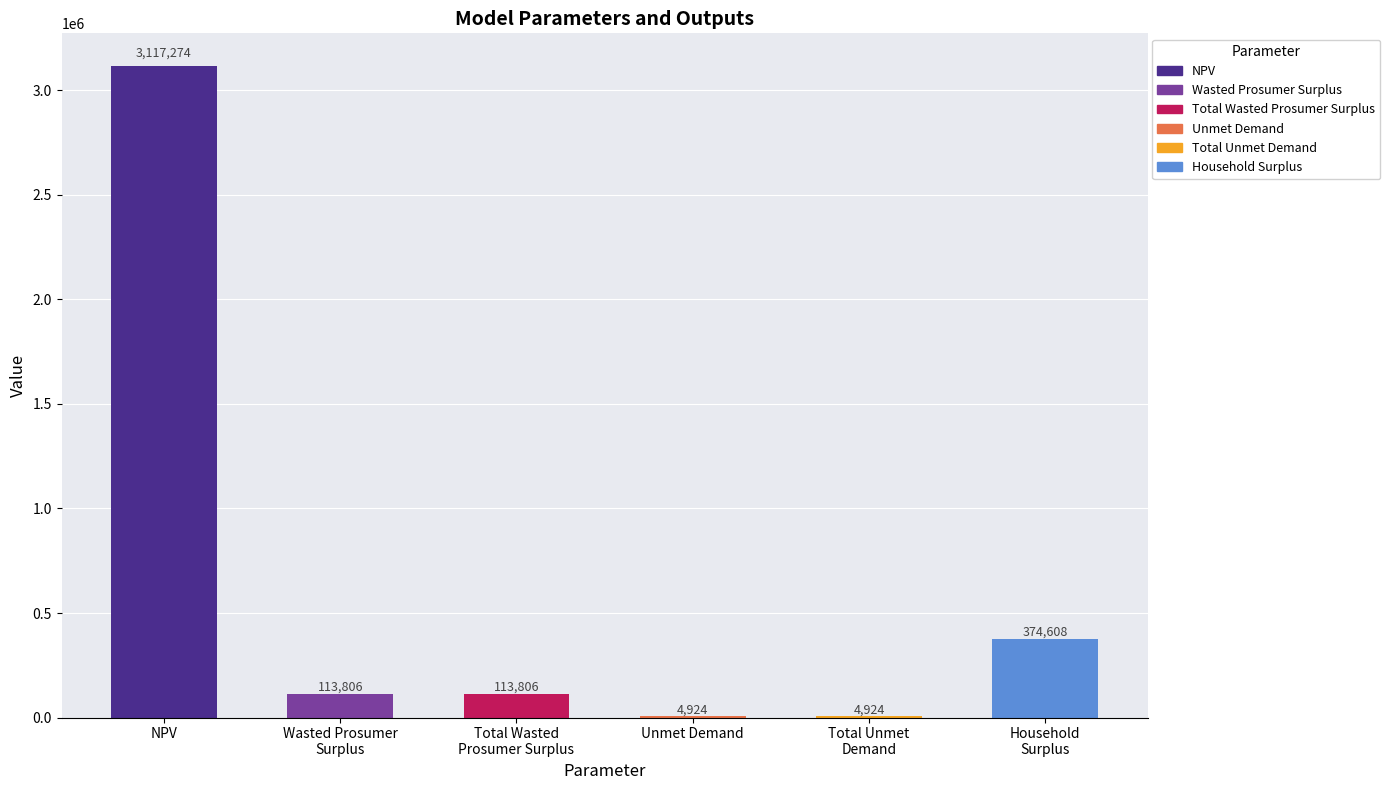

Count the number of categories in the chart.

6